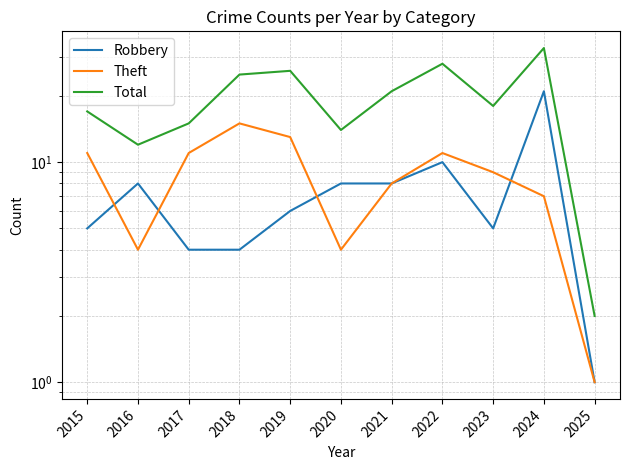

What is the value of the Total point at the 3rd from the left?

15